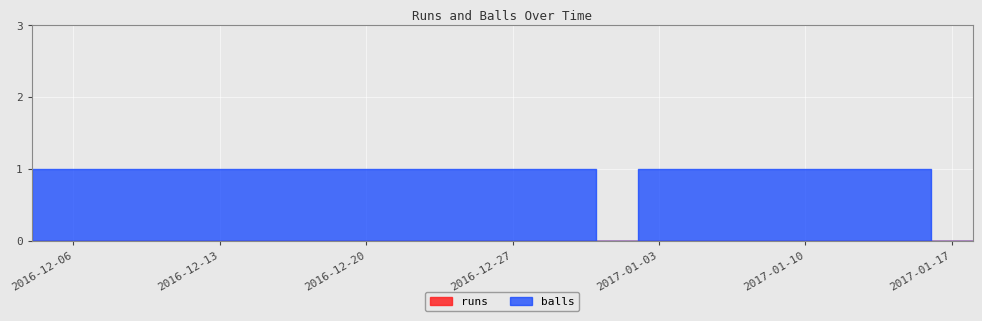

At 2017-01-18, list the series in order from largest to smallest.

runs, balls